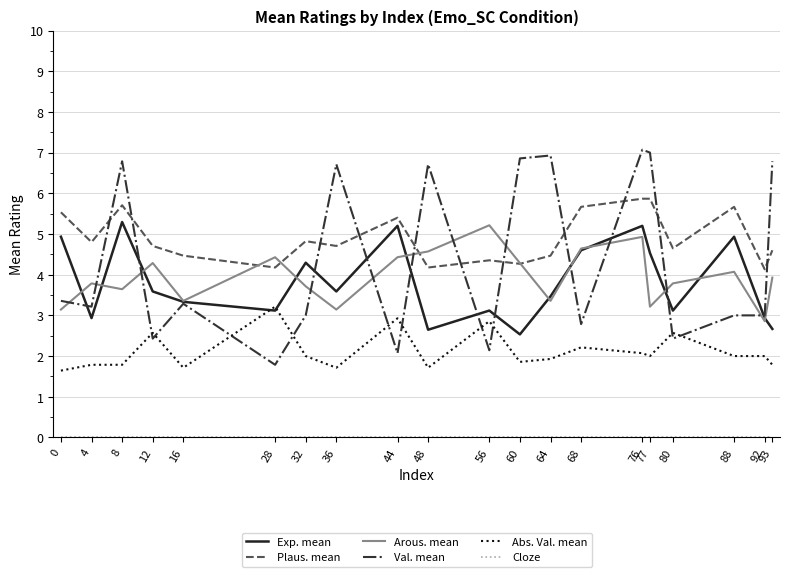

At which category is the sum across all series the highest?

76